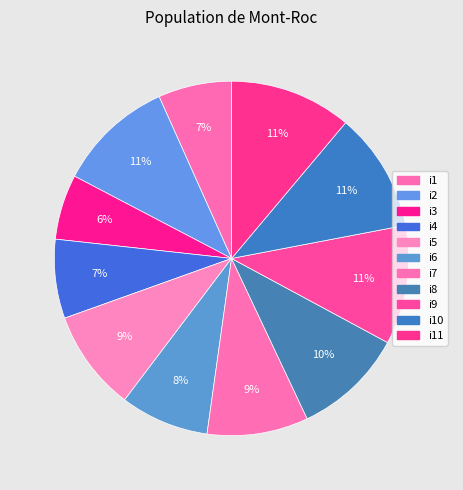

The i7 slice represents 1% of the pie. True or false?

False